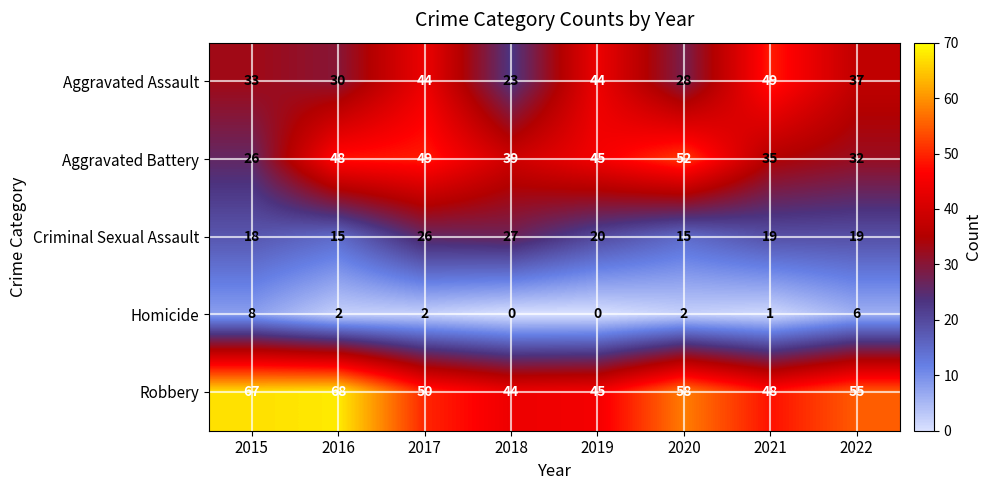

At which category is the sum across all series the highest?

2017